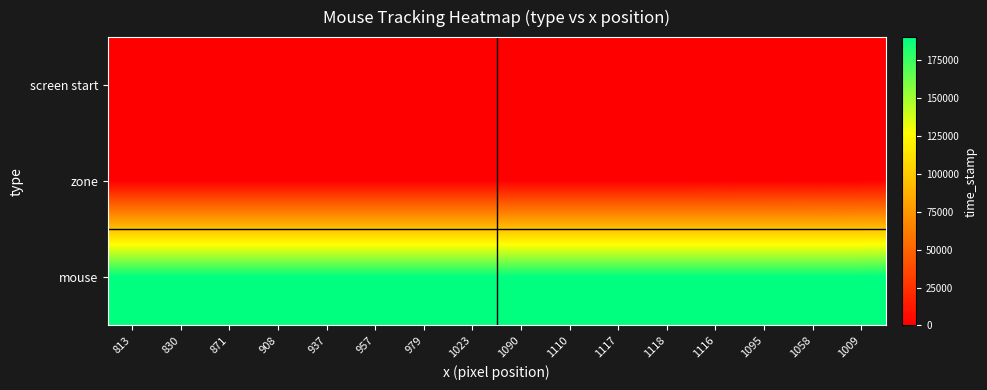

Which series has the widest spread of values?

mouse